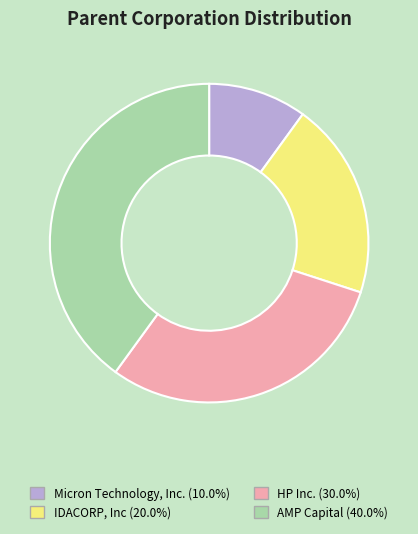

Do HP Inc. and Micron Technology, Inc. together represent more than half of the pie?

No